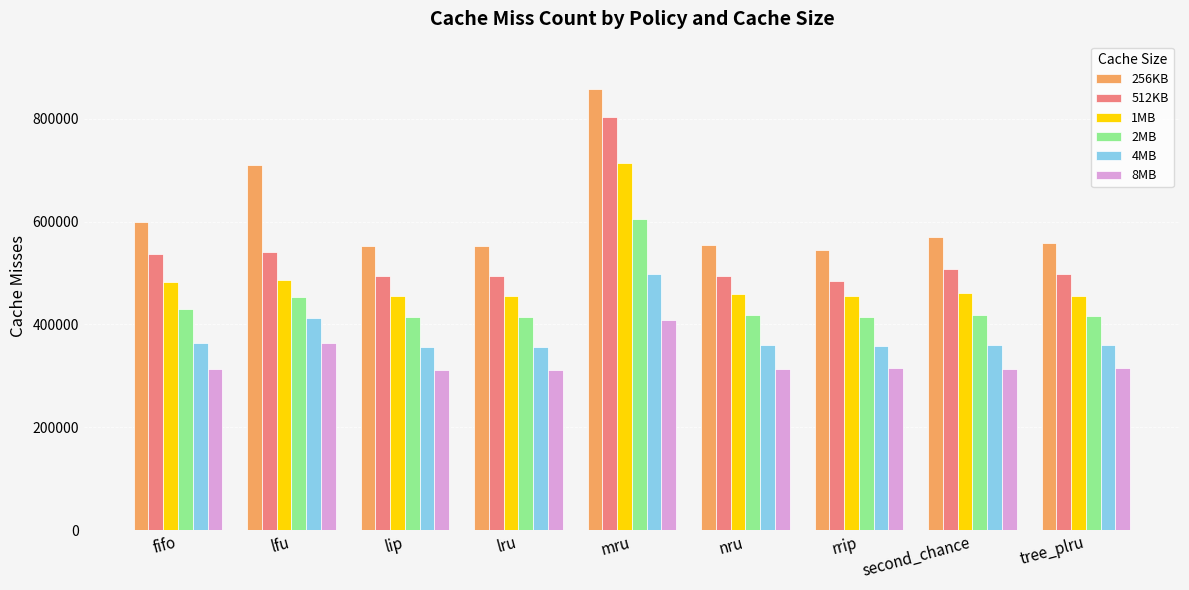

Is the value of 256KB at rrip greater than the value of 1MB at lip?

Yes